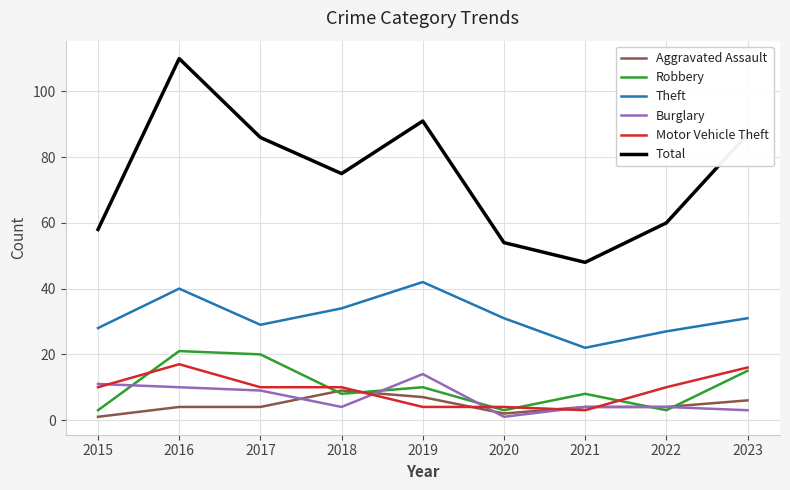

Reading left to right, what are all the values shown in this chart?

Aggravated Assault: 1	4	4	9	7	2	4	4	6
Robbery: 3	21	20	8	10	3	8	3	15
Theft: 28	40	29	34	42	31	22	27	31
Burglary: 11	10	9	4	14	1	4	4	3
Motor Vehicle Theft: 10	17	10	10	4	4	3	10	16
Total: 58	110	86	75	91	54	48	60	87